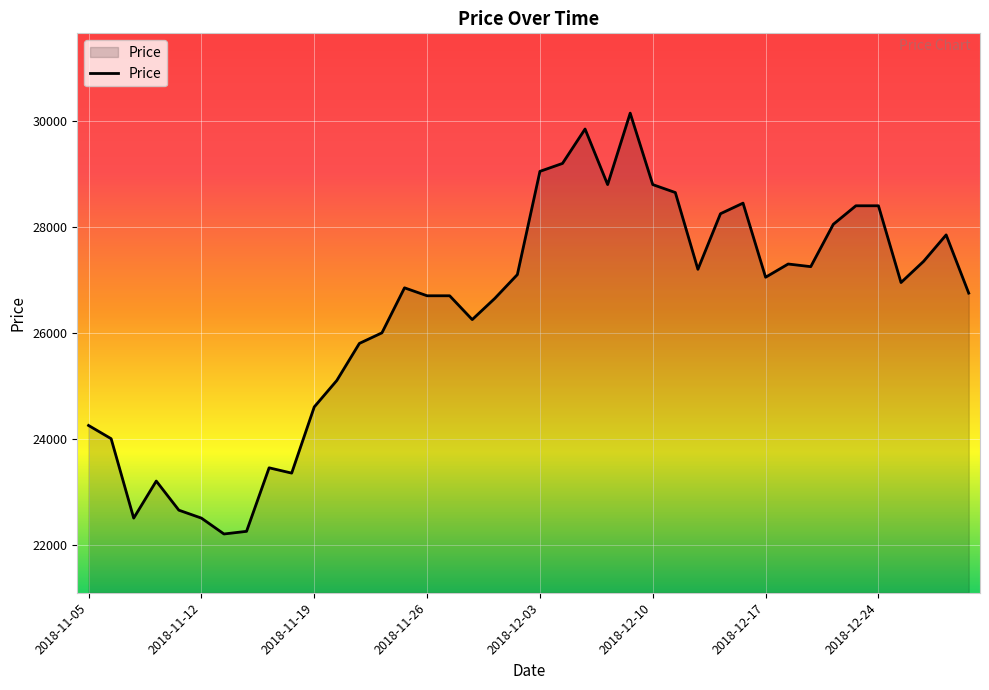

What is the difference between the maximum and minimum values?

7950